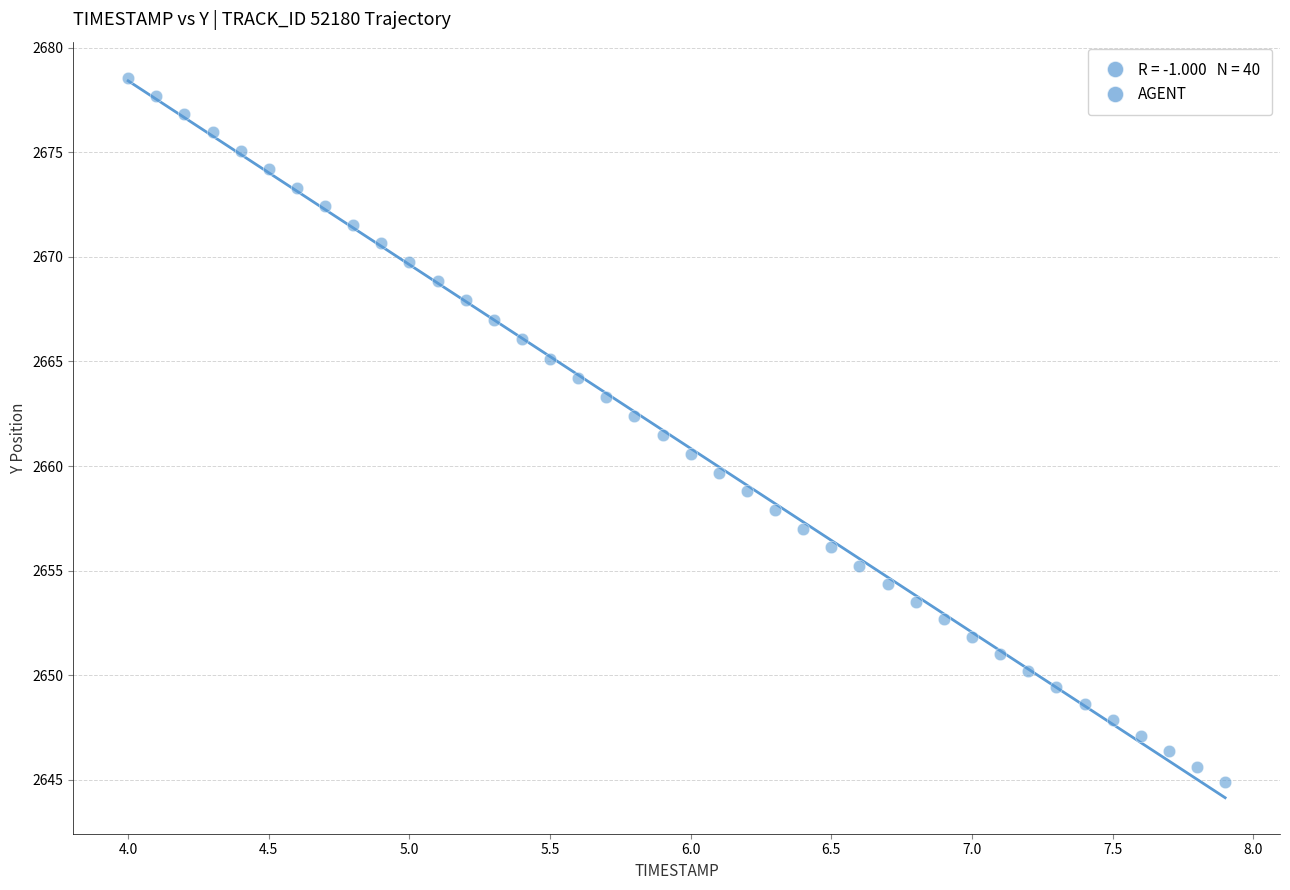

What is the range of X values (max minus min)?

3.9